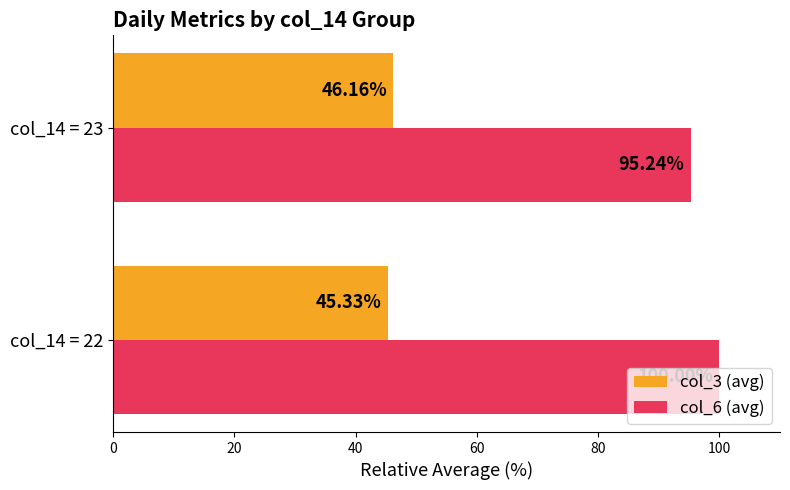

Which series changed the most between col_14 = 22 and col_14 = 23?

col_6 (avg)